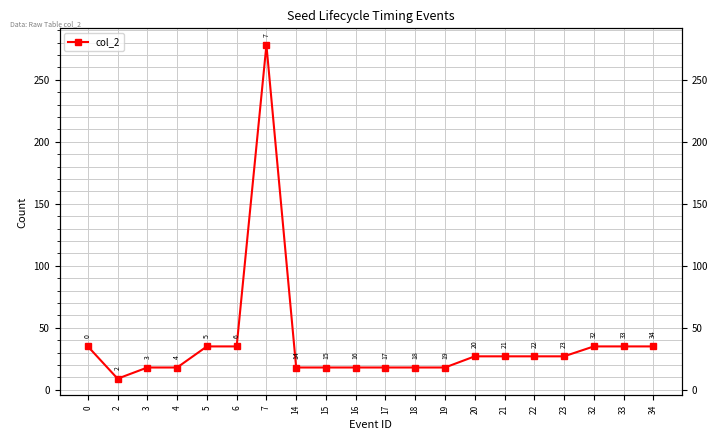

Count the number of data series in this chart.

1